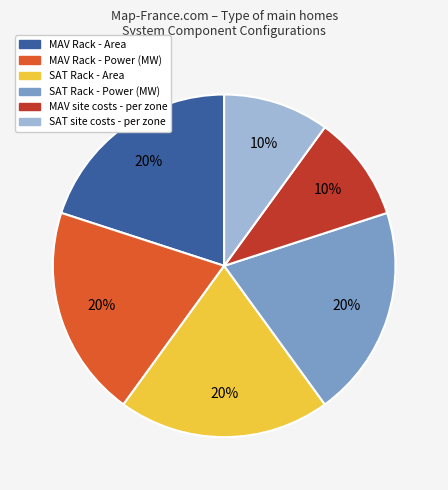

To the nearest percent, what is the difference between the largest and smallest slice percentages?

10%